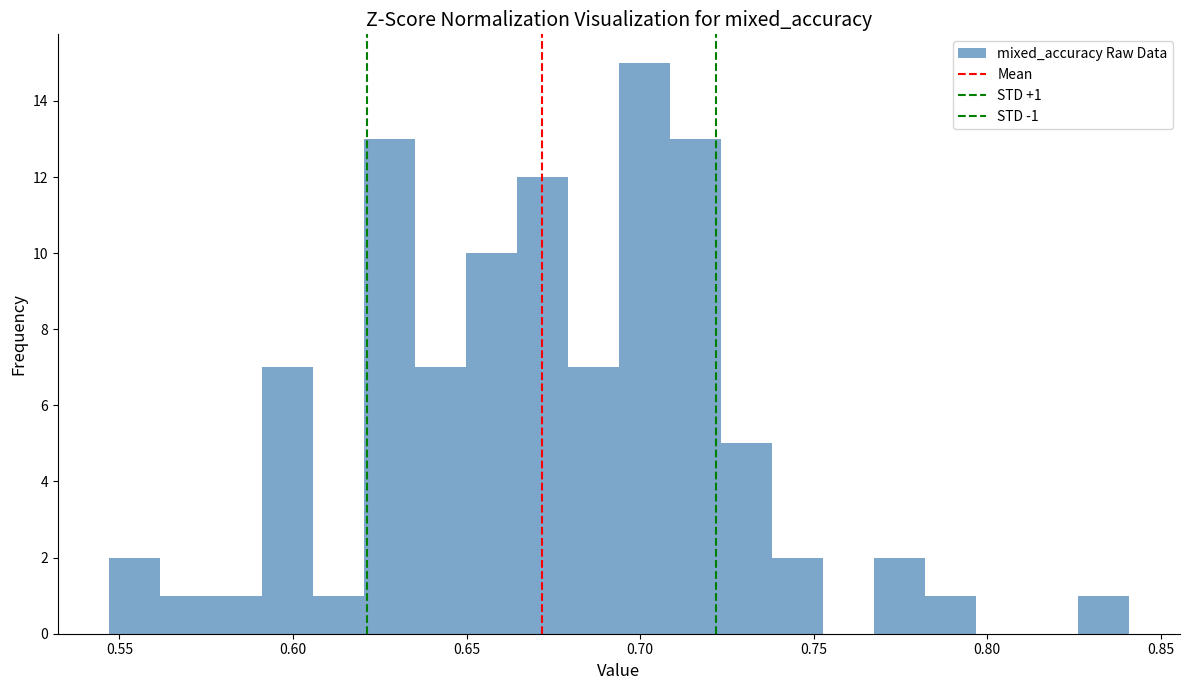

Read against the x-axis, roughly where is the centre of the tallest bar?

0.700